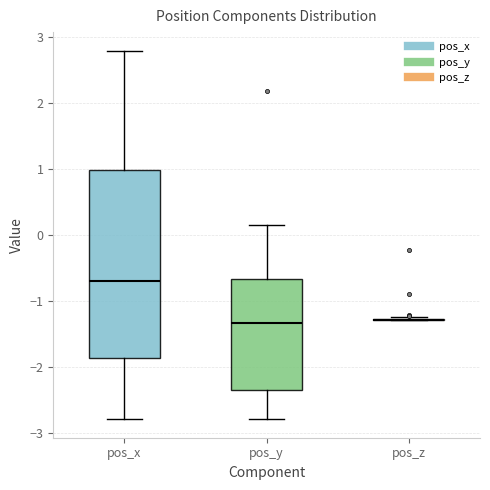

Reading left to right, read every box against the y-axis: the position of its median line, the range the box covers, and the ends of its whiskers. The values are not printed on the chart, so give them approximately, as read against the axis.

pos_x: median -0.7, box -1.9 to 1.0, whiskers -2.8 to 2.8
pos_y: median -1.3, box -2.3 to -0.7, whiskers -2.8 to 0.1
pos_z: box collapsed to a line at -1.3, whiskers -1.3 to -1.2